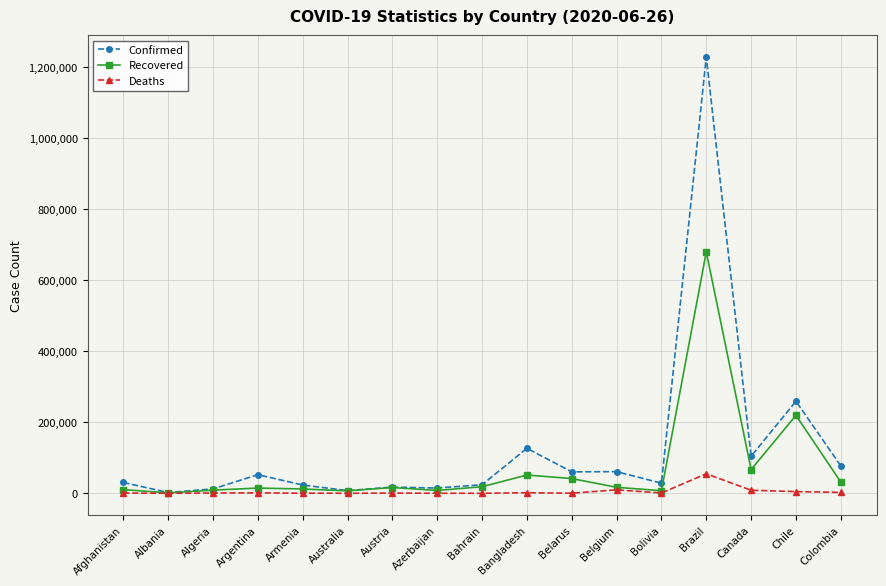

Rank the series by their average value, from highest to lowest.

Confirmed, Recovered, Deaths